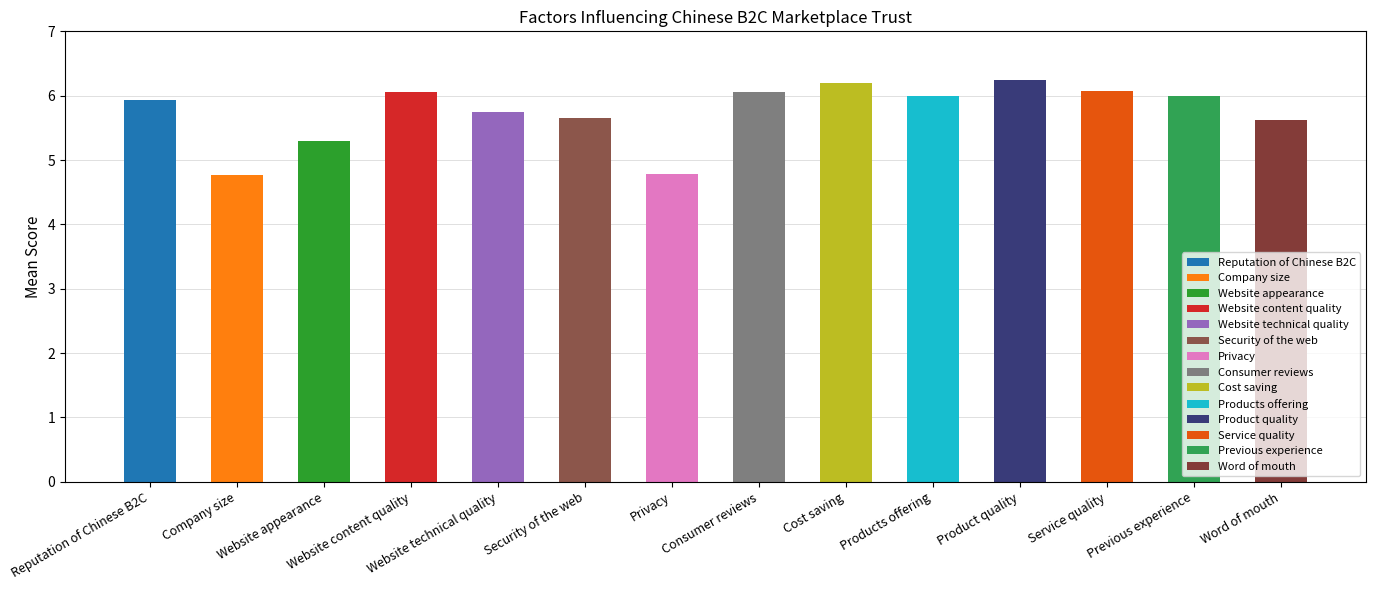

Are the bars horizontal?

No